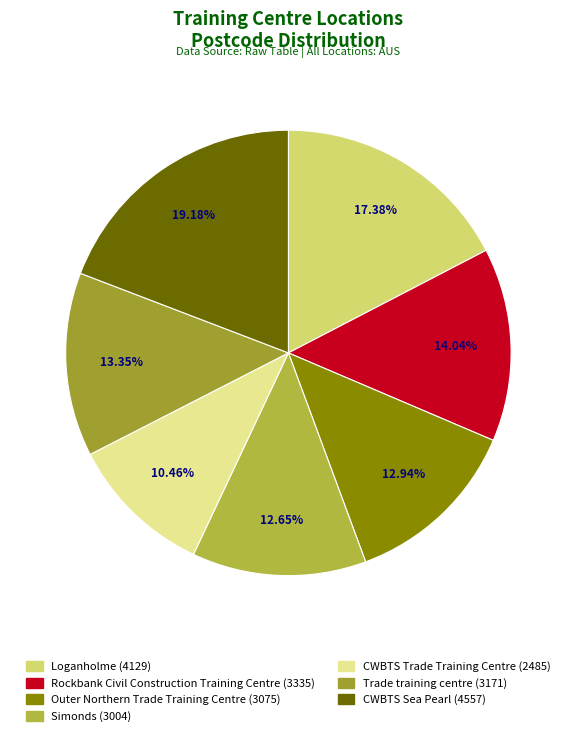

Is it true that CWBTS Trade Training Centre is 2% of the pie?

False